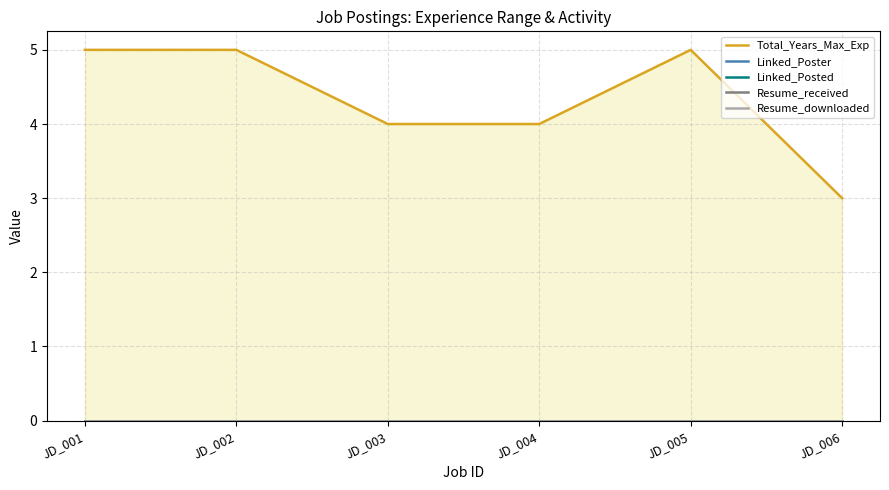

Is the value of Resume_received at JD_001 greater than the value of Linked_Posted at JD_005?

No